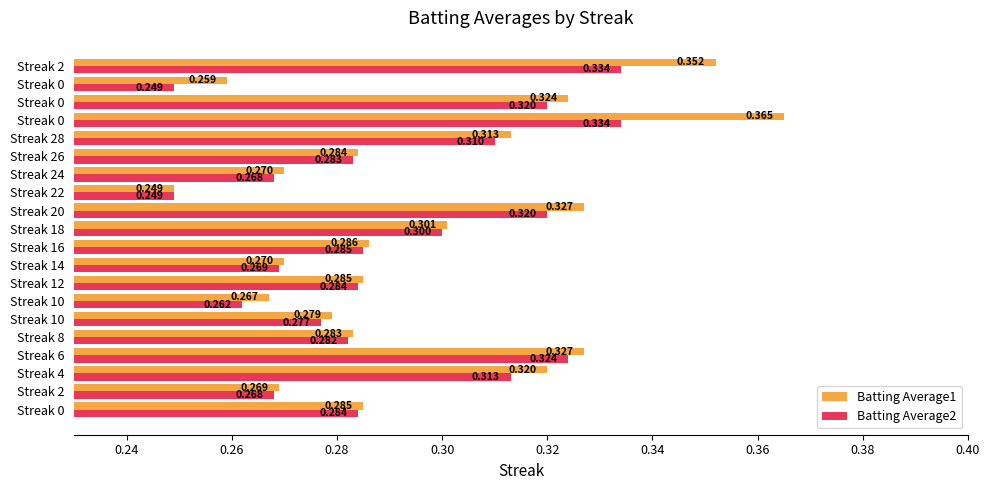

How many distinct data groups are displayed?

2